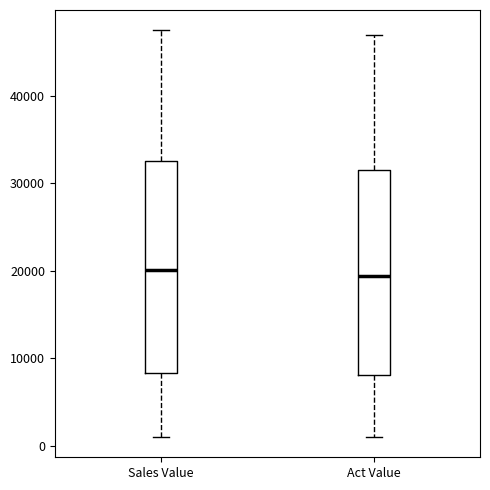

Reading left to right, read every box against the y-axis: the position of its median line, the range the box covers, and the ends of its whiskers. The values are not printed on the chart, so give them approximately, as read against the axis.

Sales Value: median 20000, box 8000 to 33000, whiskers 1000 to 47000
Act Value: median 19000, box 8000 to 32000, whiskers 1000 to 47000